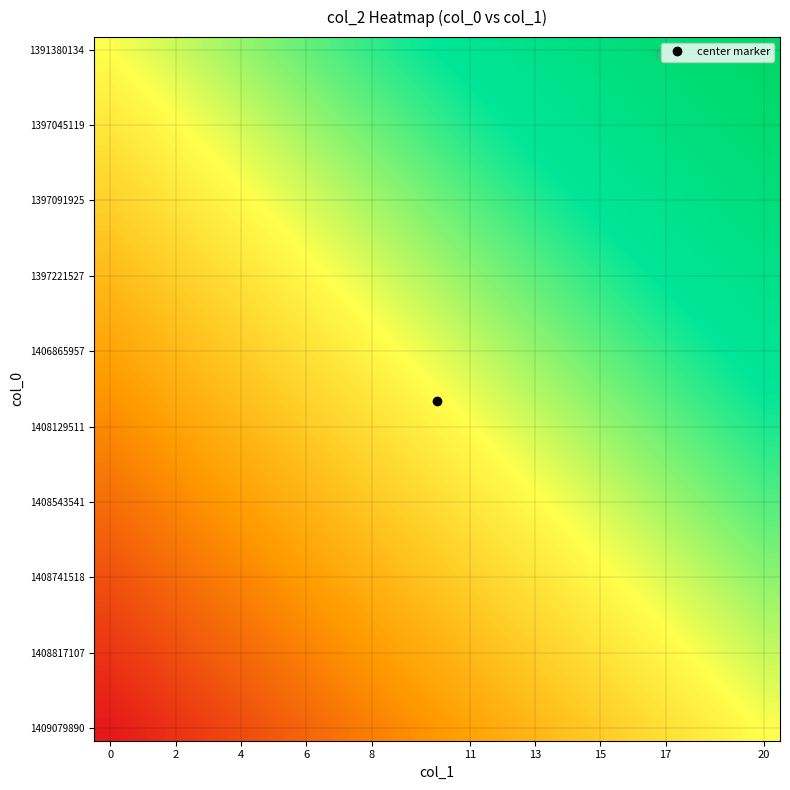

How many series are shown in this chart?

28